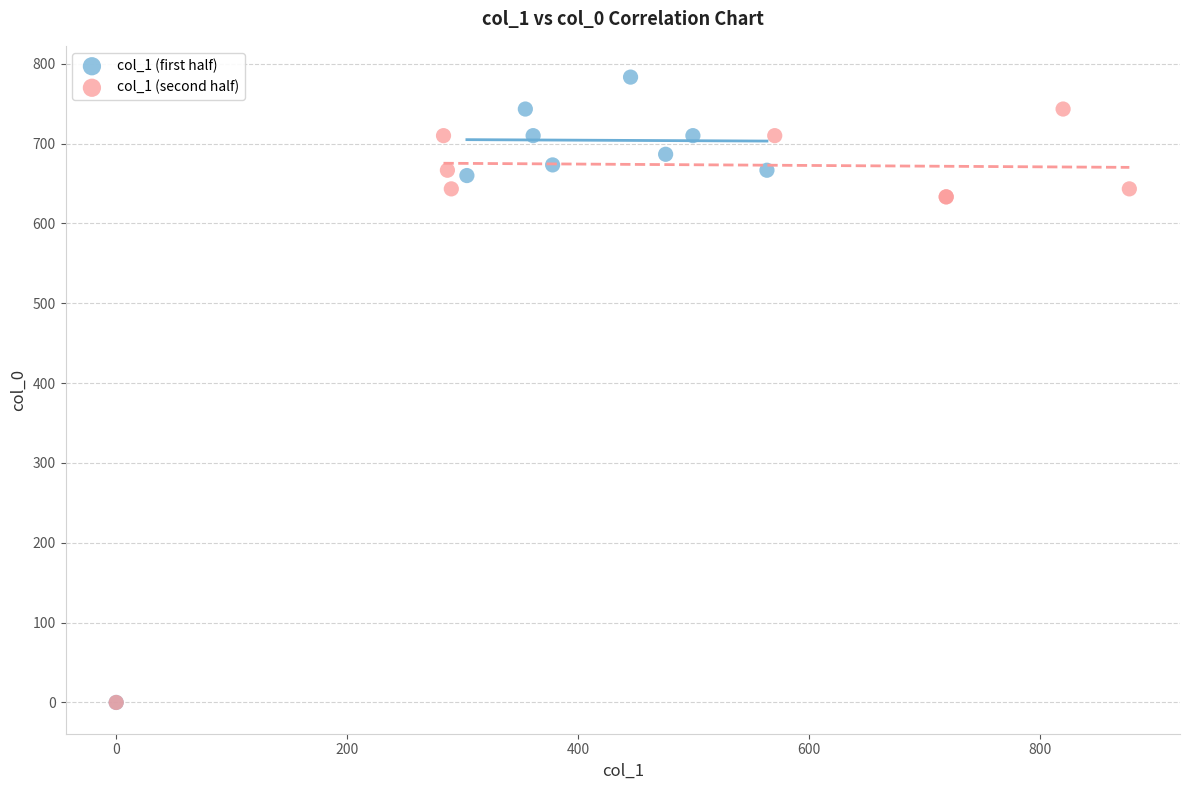

Which series contains the highest Y value?

col_1 (first half)